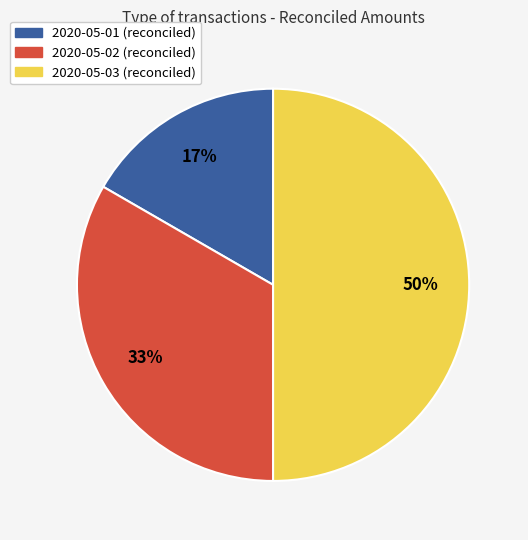

Count the number of slices in the pie.

3